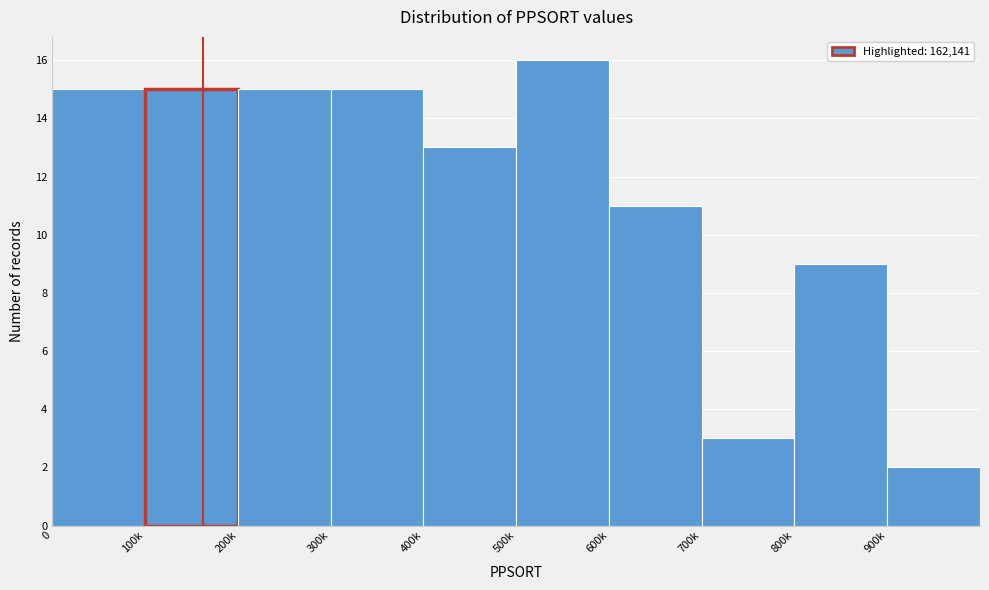

Reading left to right, what are all the values shown in this chart?

0=15	100k=15	200k=15	300k=15	400k=13	500k=16	600k=11	700k=3	800k=9	900k=2